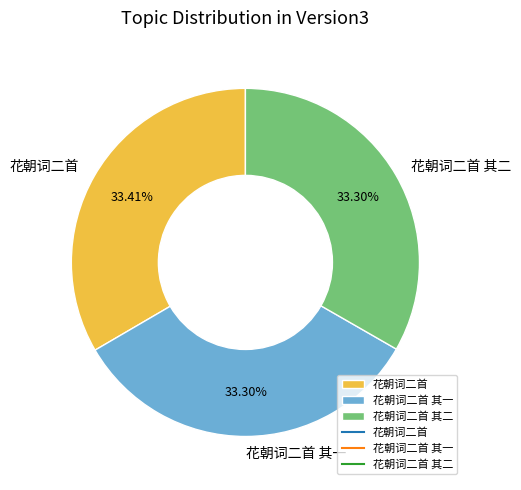

How many slices are in this pie chart?

3